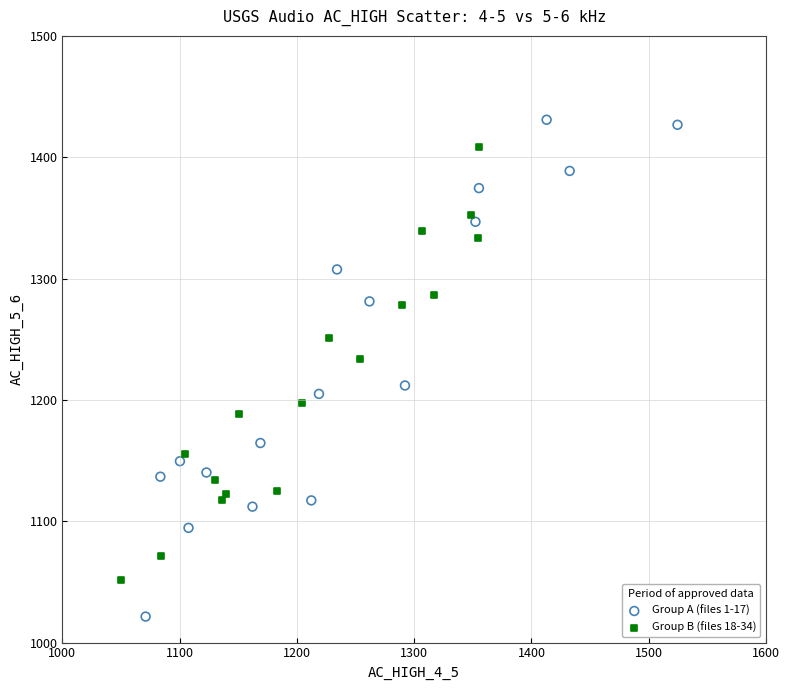

What are all the series names shown in the legend?

Group A (files 1-17), Group B (files 18-34)